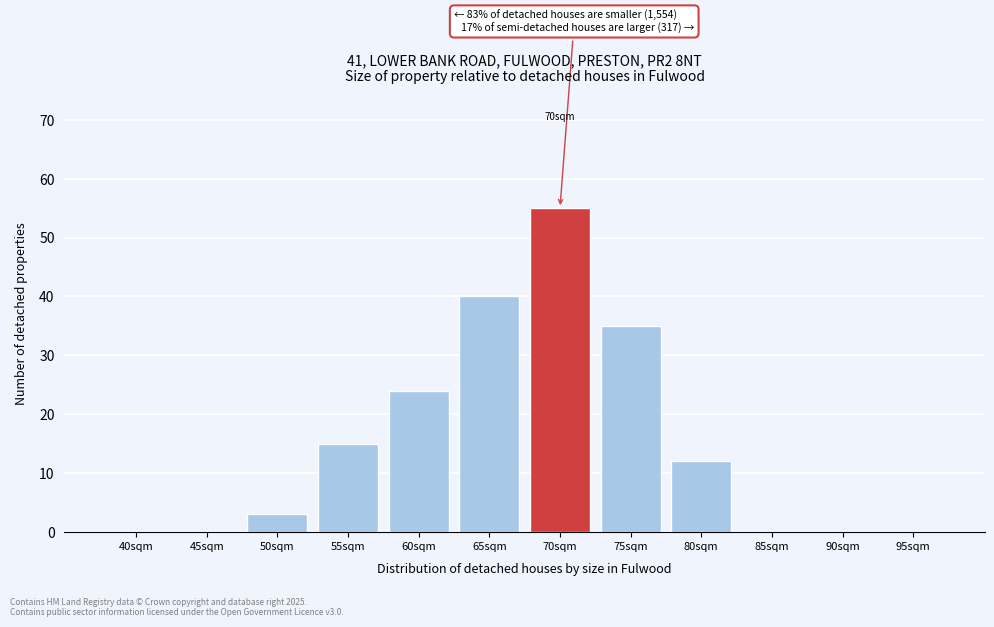

Reading right to left, what are all the values shown in this chart?

95sqm=0	90sqm=0	85sqm=0	80sqm=12	75sqm=35	70sqm=55	65sqm=40	60sqm=24	55sqm=15	50sqm=3	45sqm=0	40sqm=0